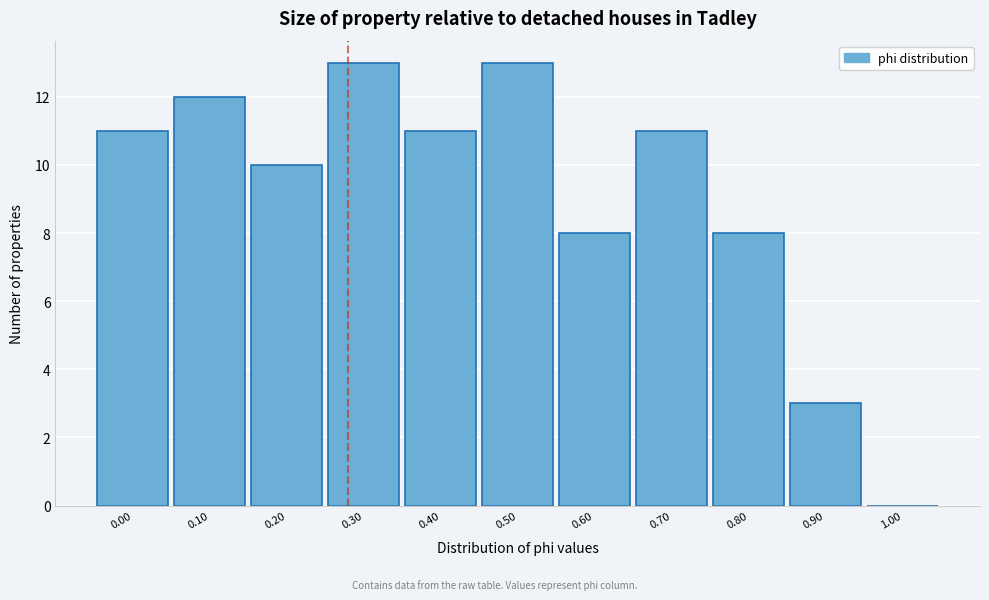

Reading right to left, what are all the values shown in this chart?

1.00=0	0.90=3	0.80=8	0.70=11	0.60=8	0.50=13	0.40=11	0.30=13	0.20=10	0.10=12	0.00=11